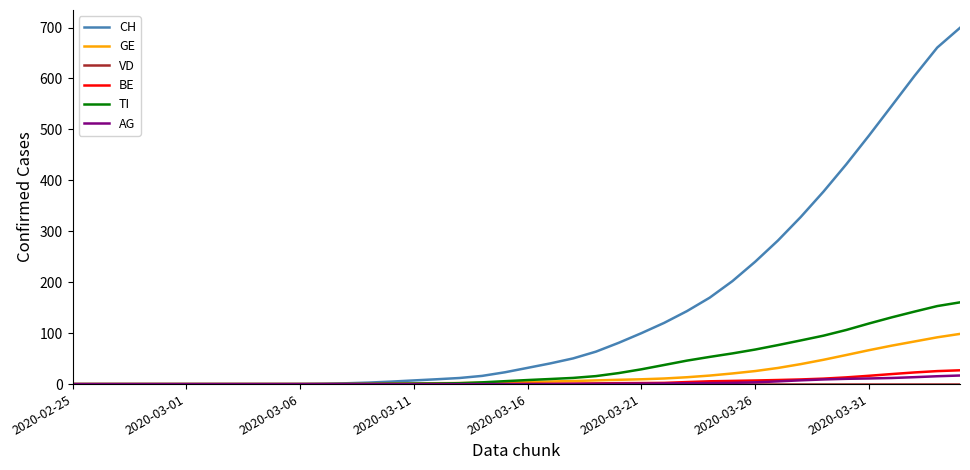

What is the maximum value for CH?

699.5